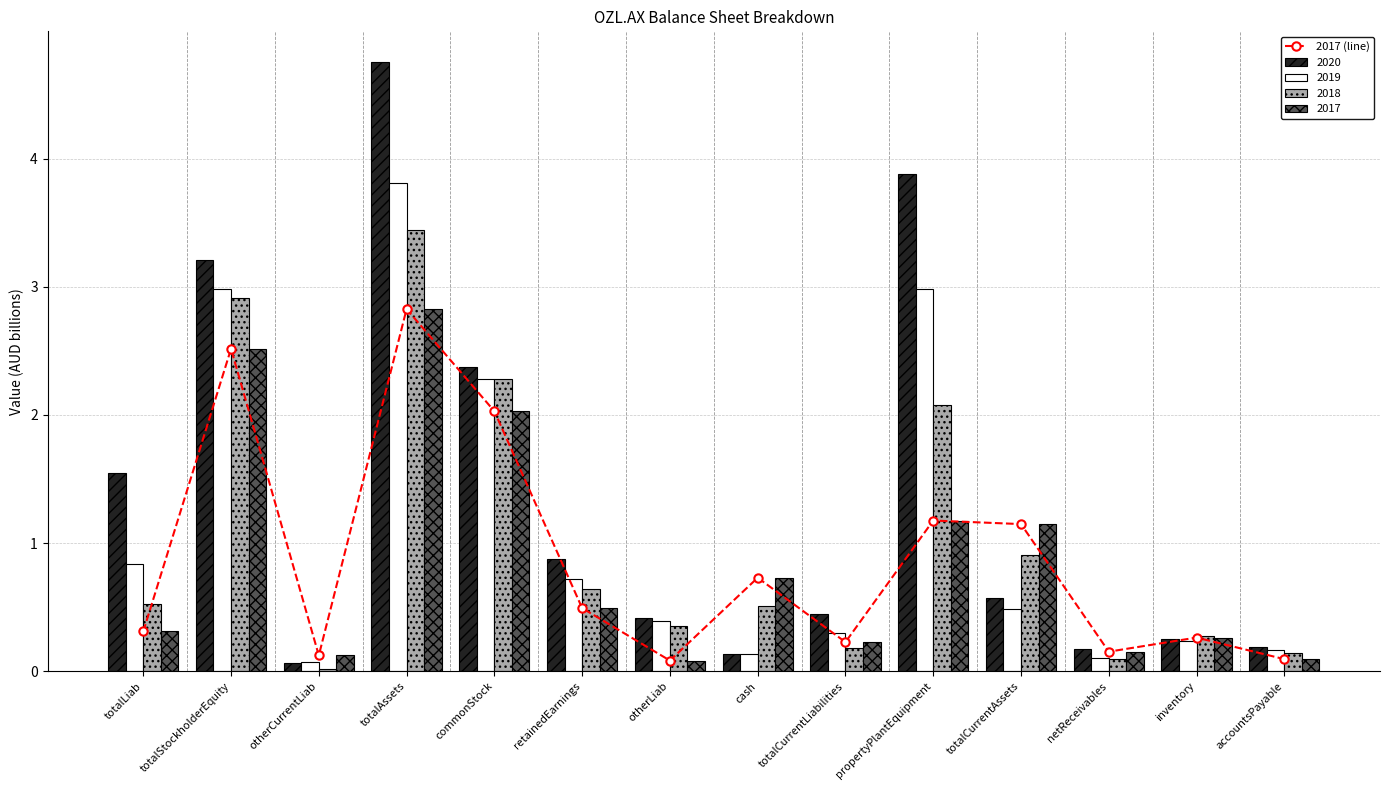

What is the value of the 10th bar from the left?

1.2